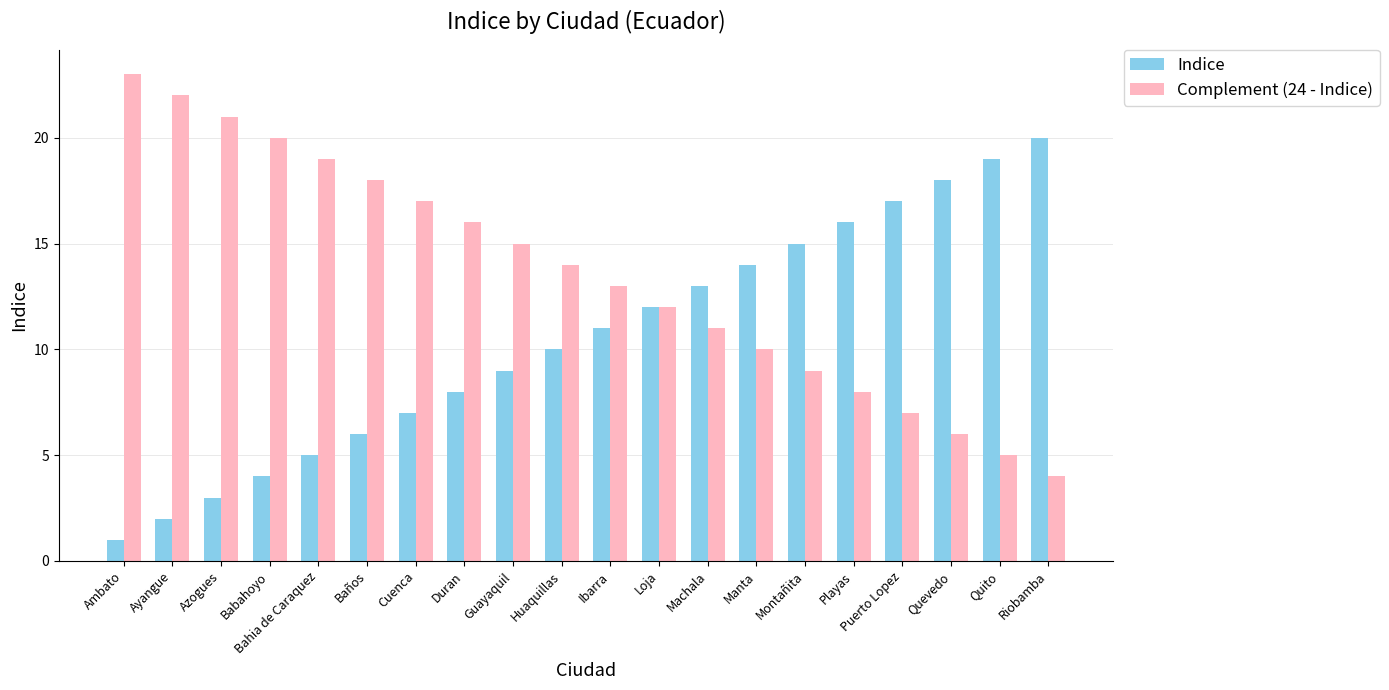

Rank the series by their maximum value, from highest to lowest.

Complement (24 - Indice), Indice